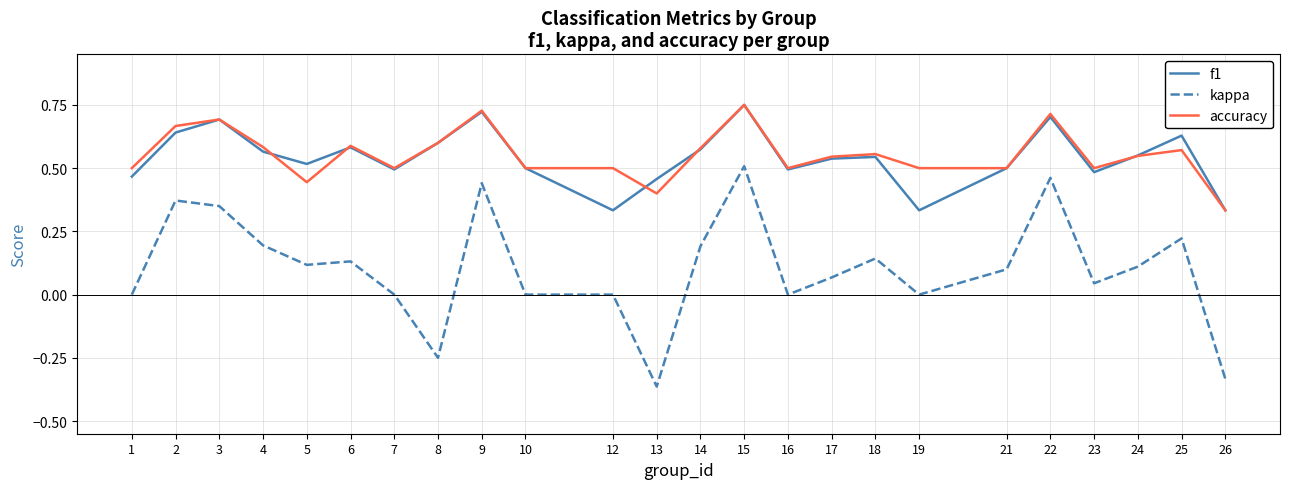

The accuracy series shows 0.7 at 3. True or false?

True